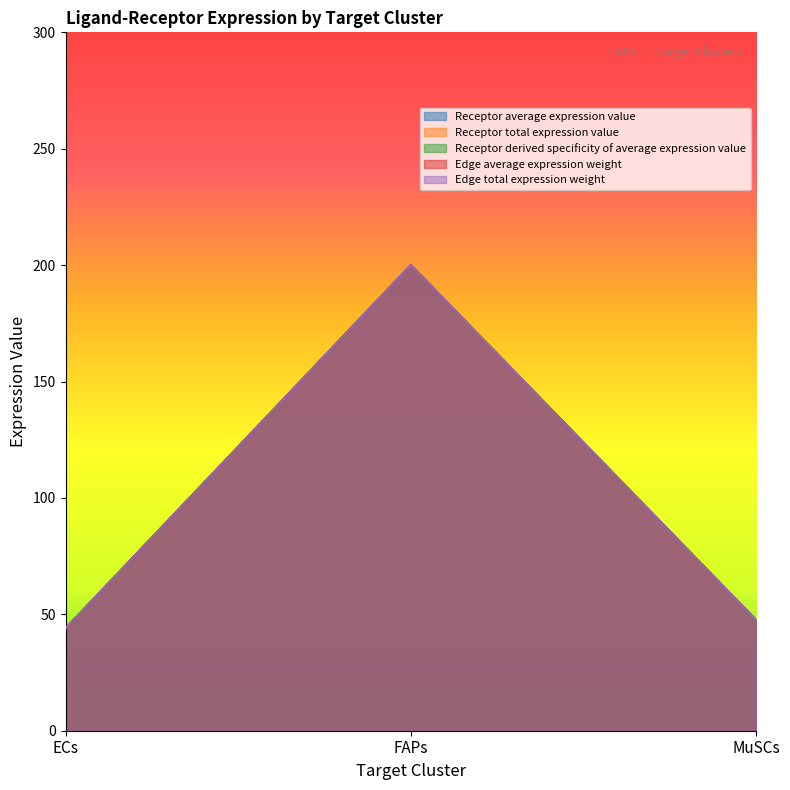

The Edge total expression weight series shows 200.0 at FAPs. True or false?

True